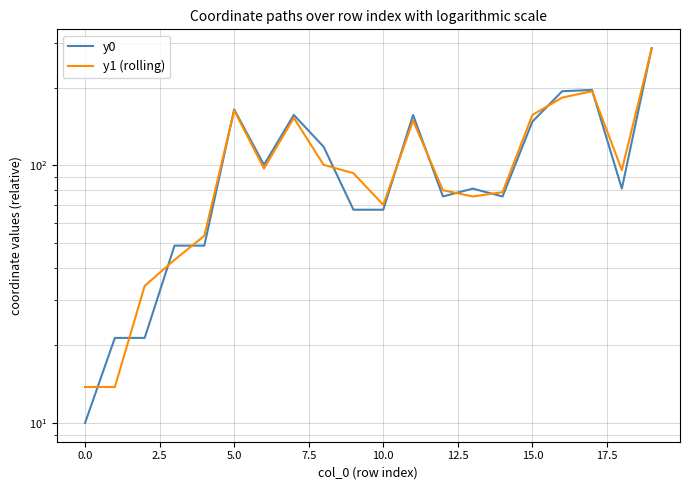

How many lines are shown in the chart?

2